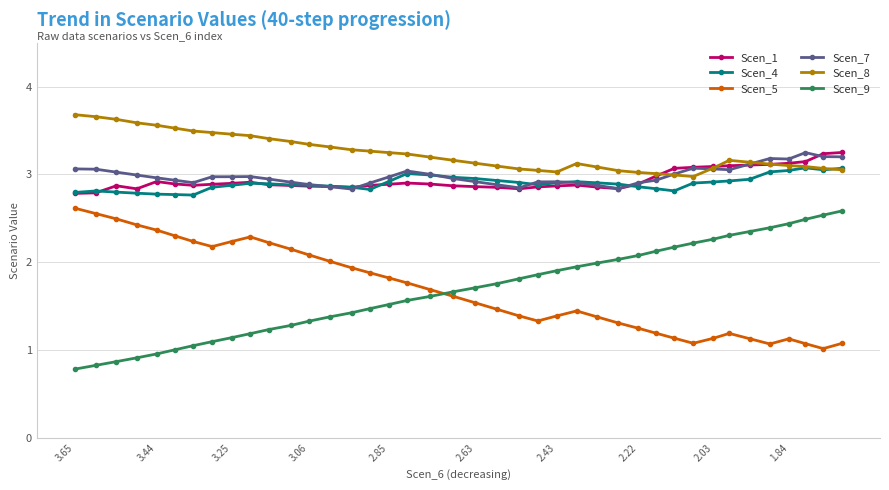

True or false: Scen_7 and Scen_5 cross at least once.

False